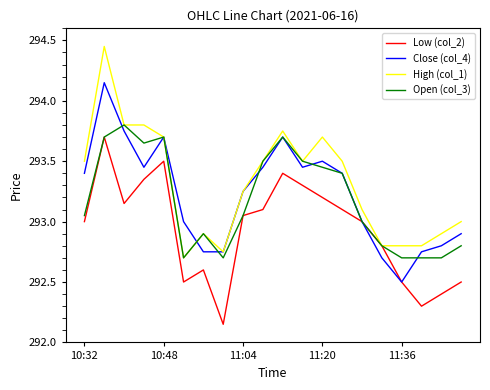

What is the minimum value for Open (col_3)?

292.7